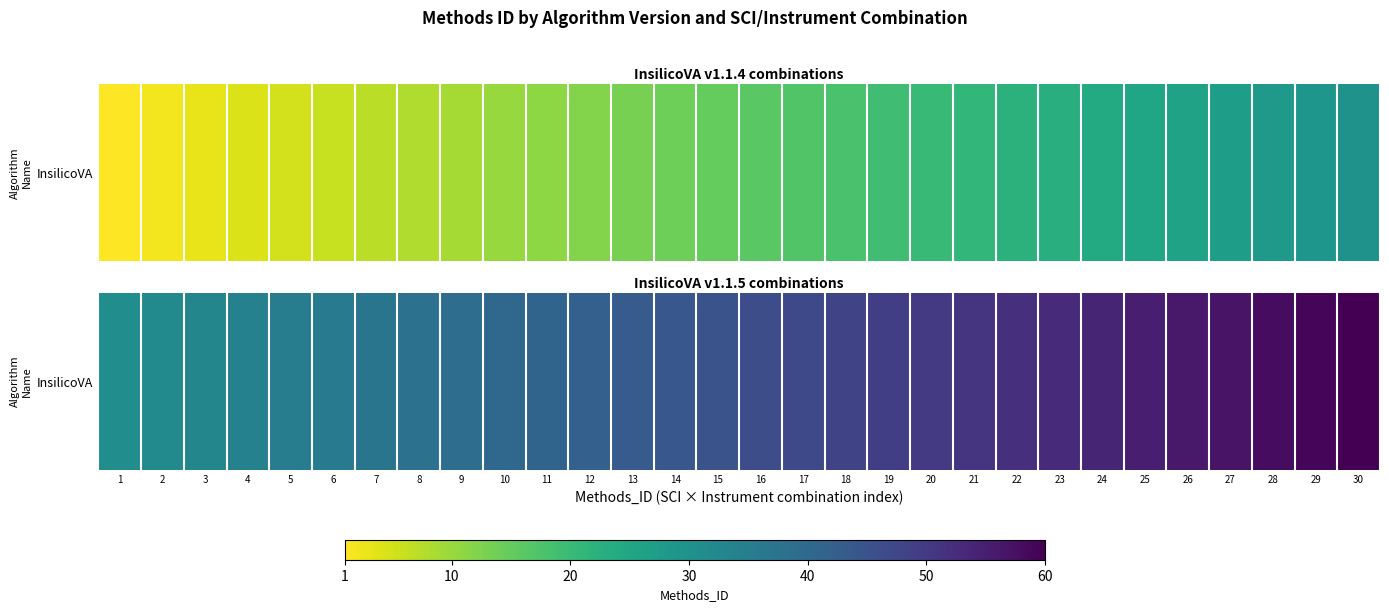

At which category does the chart reach its minimum across all series?

1